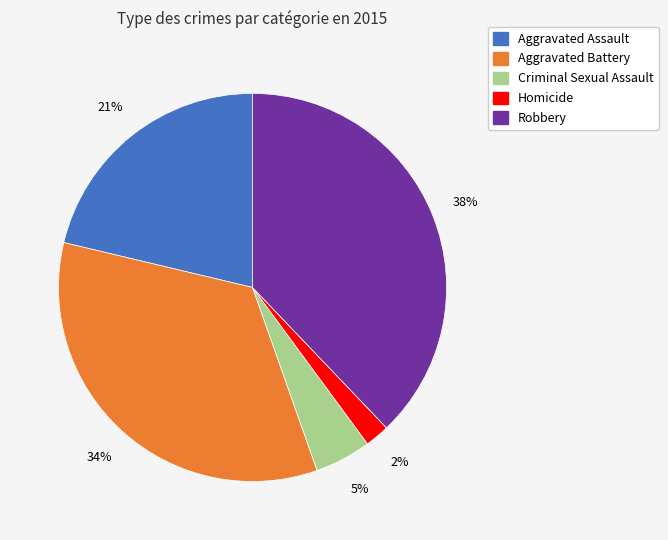

How many segments does this pie chart have?

5